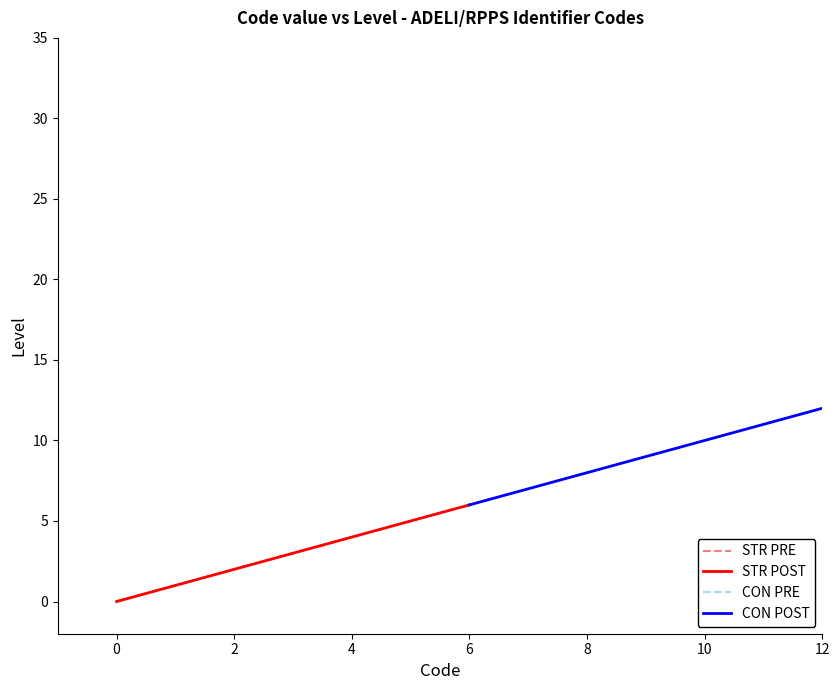

What is the average value?

7